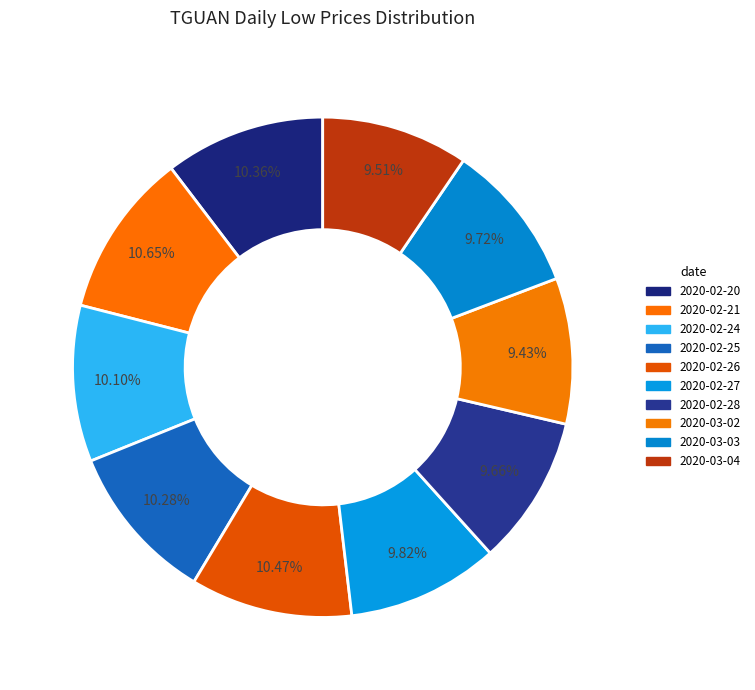

How many slices are in this pie chart?

10